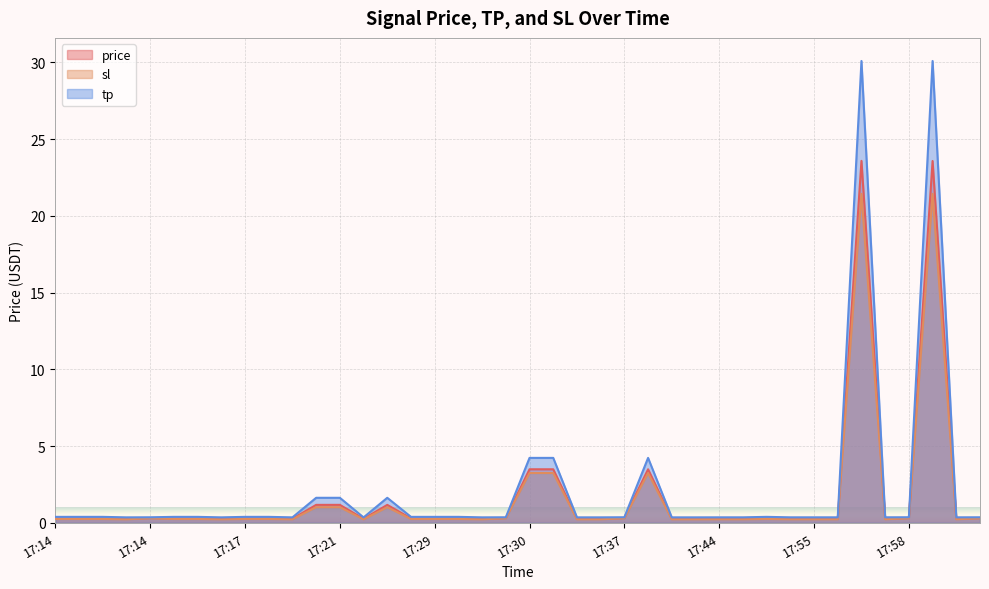

Reading left to right, transcribe all the data shown in this chart.

price: 0.3	0.3	0.3	0.3	0.3	0.3	0.3	0.3	0.3	0.3	0.3	1.2	1.2	0.3	1.2	0.3	0.3	0.3	0.3	0.3	3.5	3.5	0.3	0.3	0.3	3.5	0.3	0.3	0.3	0.3	0.3	0.3	0.3	0.3	23.6	0.3	0.3	23.6	0.3	0.3
sl: 0.3	0.3	0.3	0.2	0.3	0.3	0.3	0.2	0.3	0.3	0.2	1.0	1.0	0.2	1.0	0.3	0.3	0.3	0.2	0.3	3.2	3.2	0.2	0.2	0.3	3.2	0.2	0.2	0.2	0.2	0.3	0.2	0.2	0.2	21.4	0.2	0.3	21.4	0.2	0.3
tp: 0.4	0.4	0.4	0.4	0.4	0.4	0.4	0.4	0.4	0.4	0.4	1.6	1.6	0.4	1.6	0.4	0.4	0.4	0.4	0.4	4.2	4.2	0.4	0.4	0.4	4.2	0.4	0.4	0.4	0.4	0.4	0.4	0.4	0.4	30.1	0.4	0.4	30.1	0.4	0.4